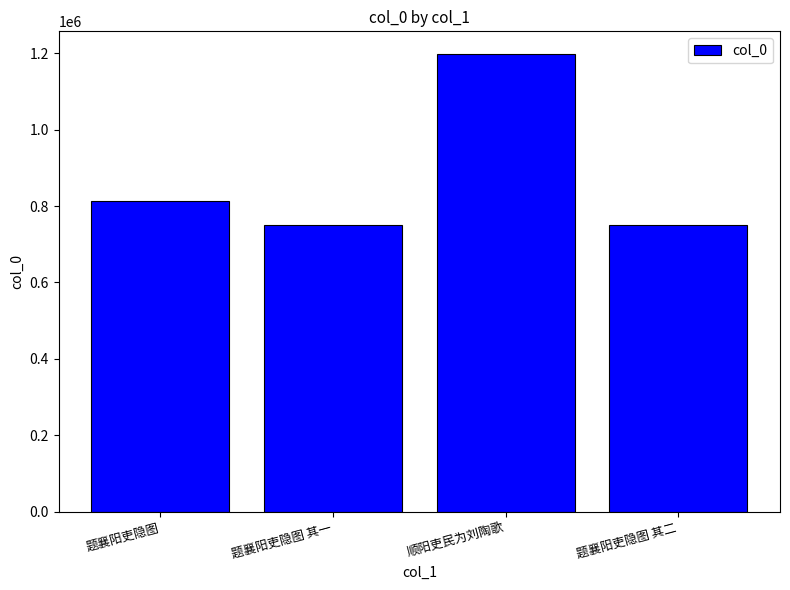

What is the difference between the second highest and second lowest values?

64604